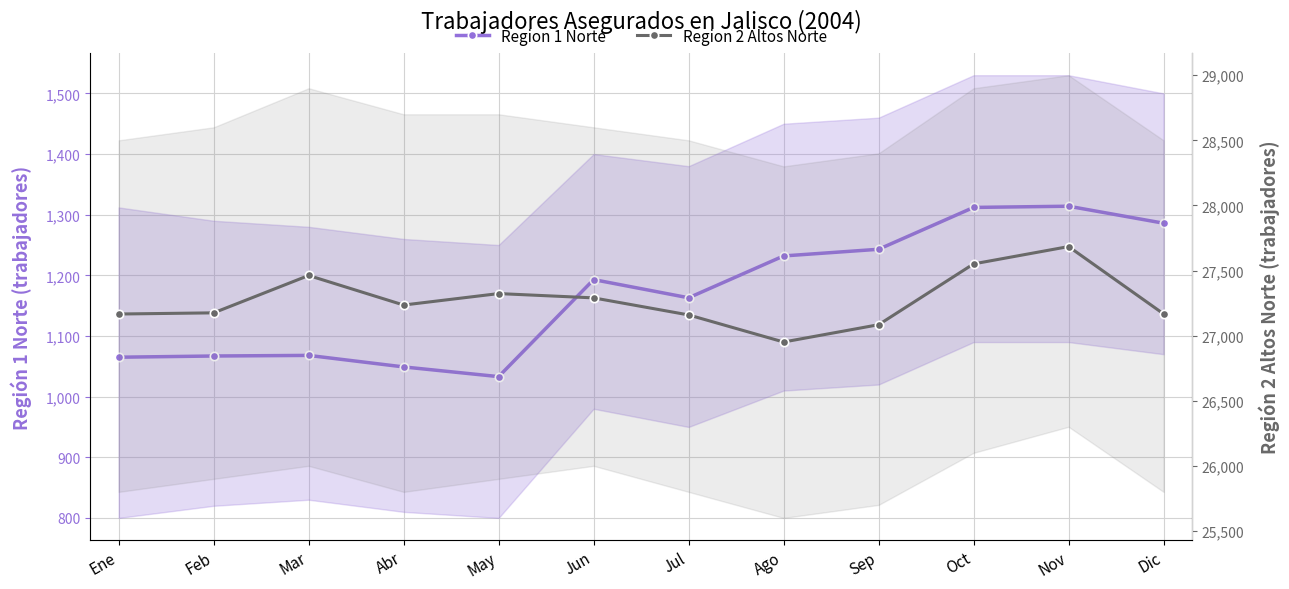

What is the difference between the maximum and second lowest values in the Region 1 Norte series?

265